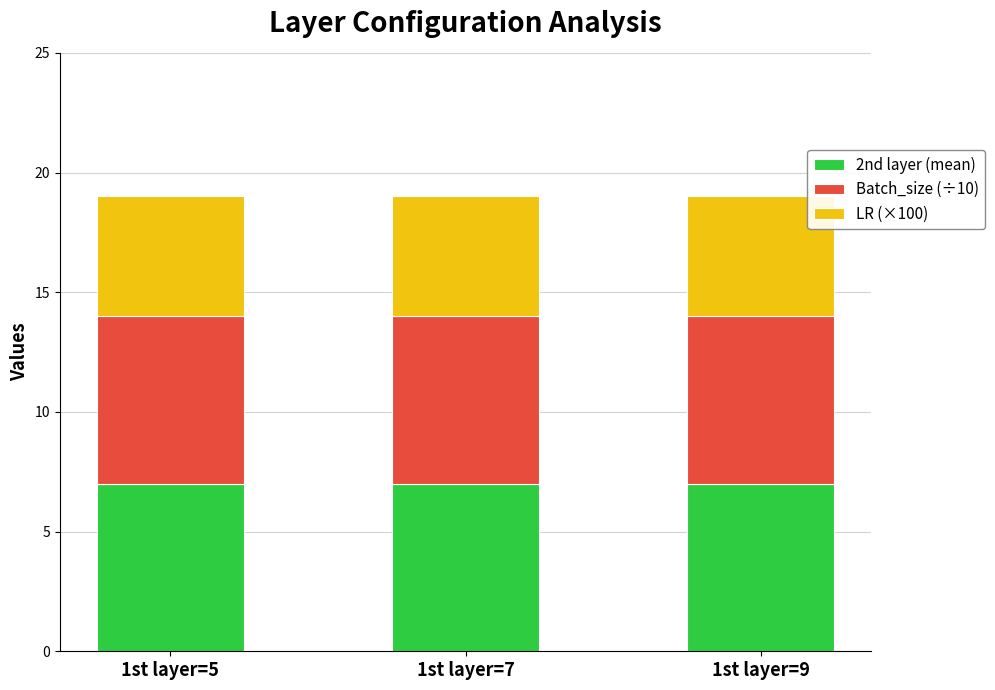

How many bars are there in total?

3